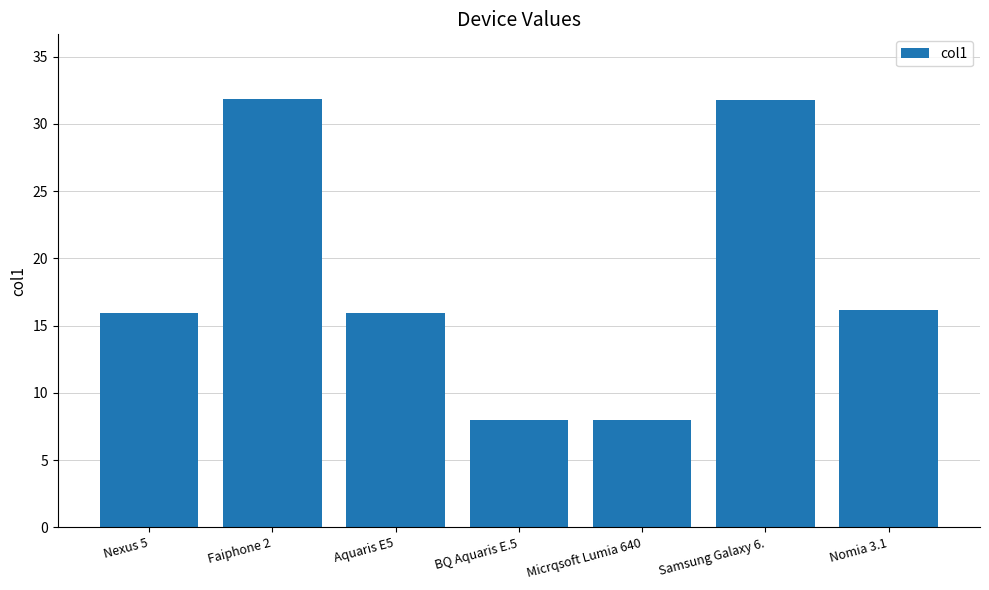

What is the value of the 5th bar from the left?

8.0